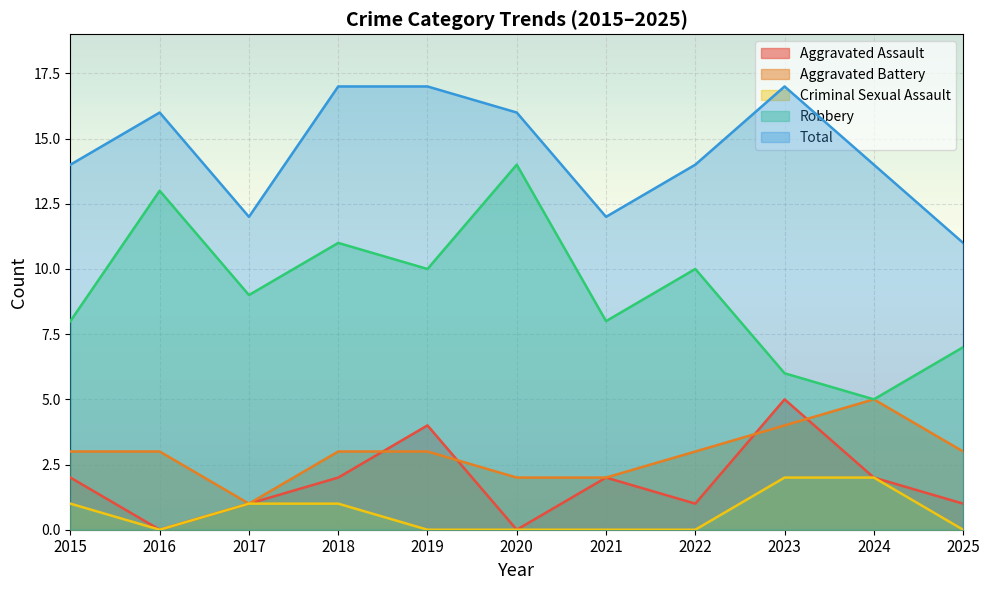

What is the spread (max minus min) of values at 2023?

15